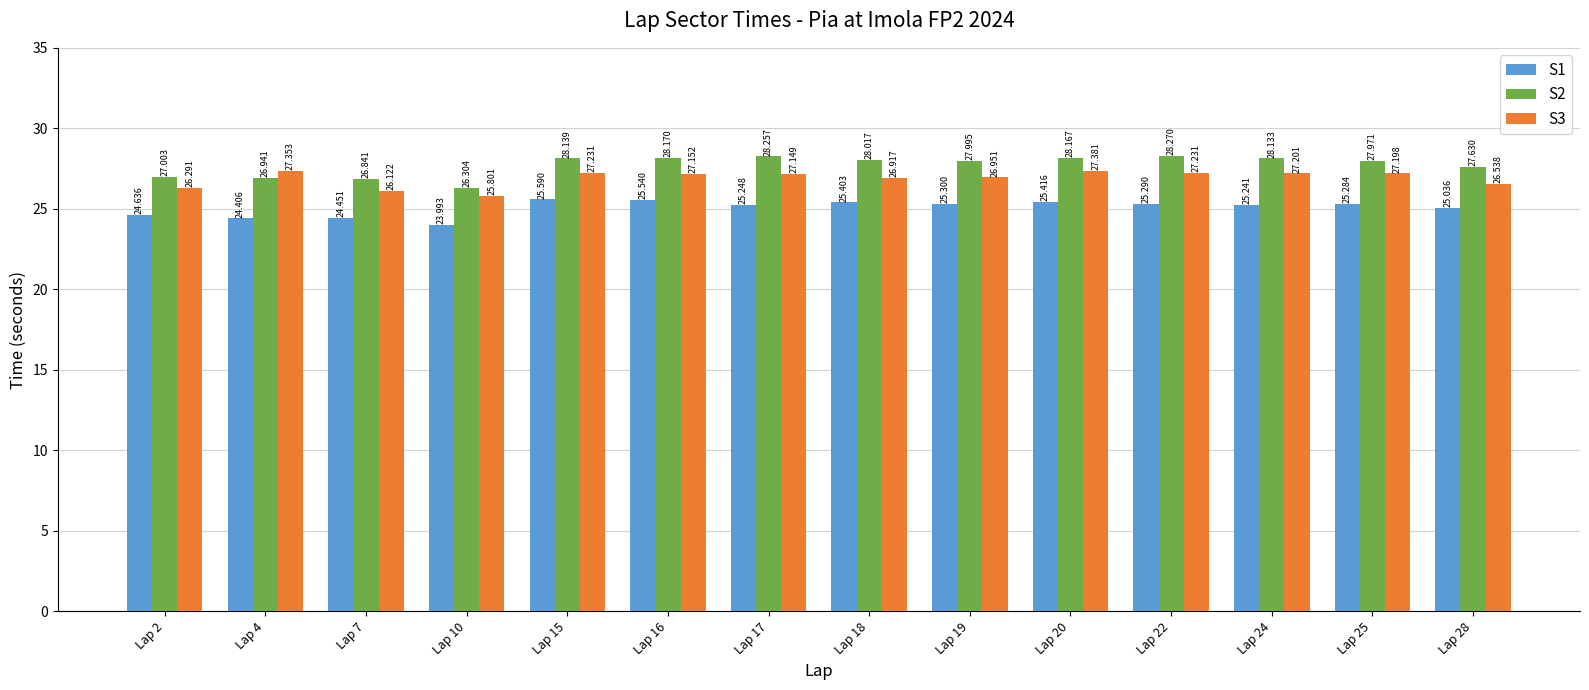

Where is S1 nearest to the value 24?

Lap 10